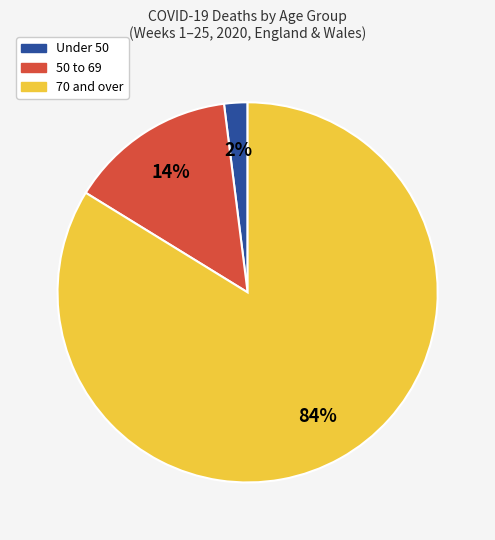

The 50 to 69 slice represents 14% of the pie. True or false?

True